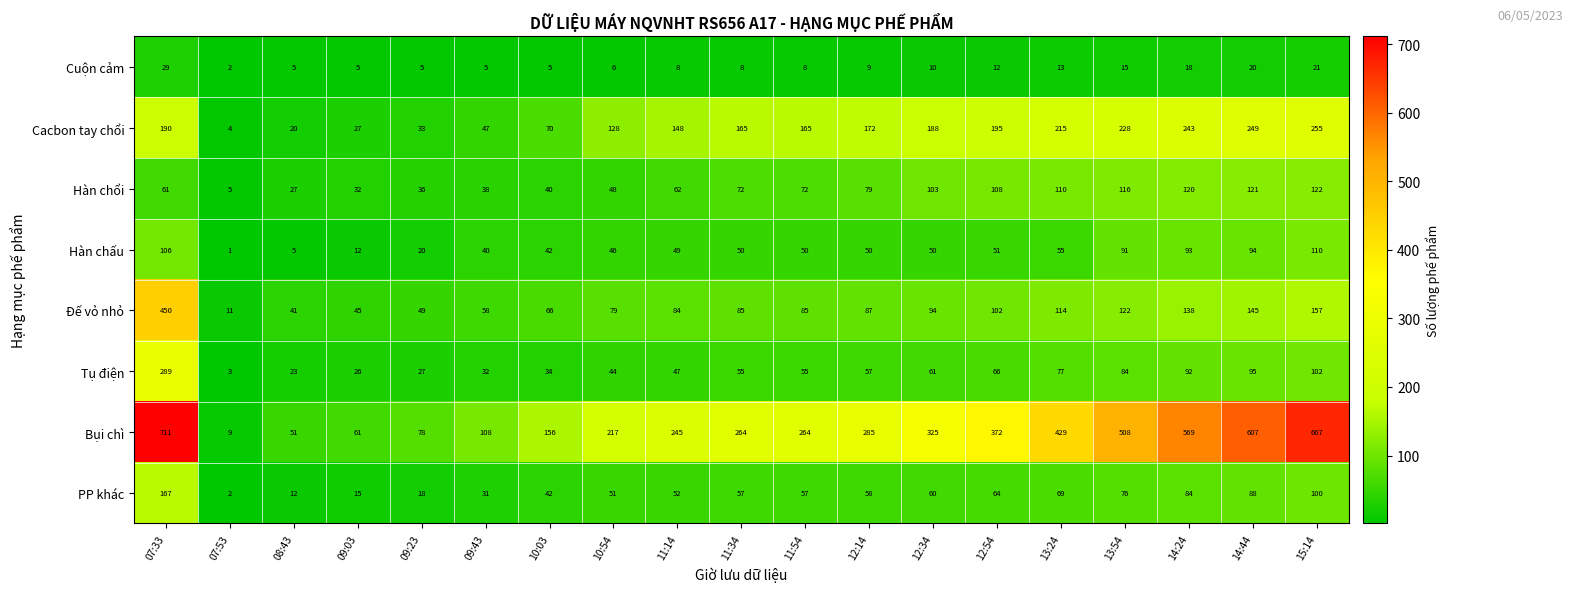

What is the minimum value shown in the chart?

1